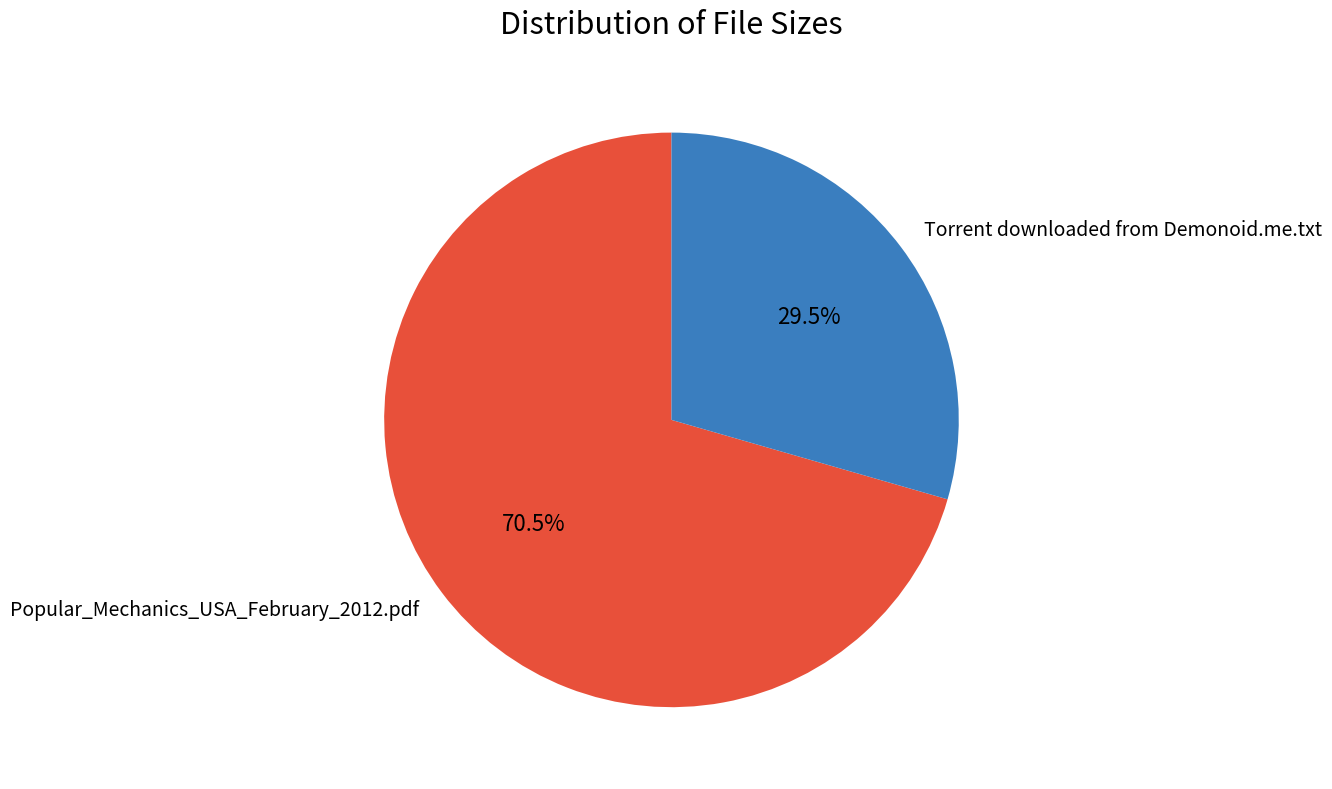

How many segments does this pie chart have?

2